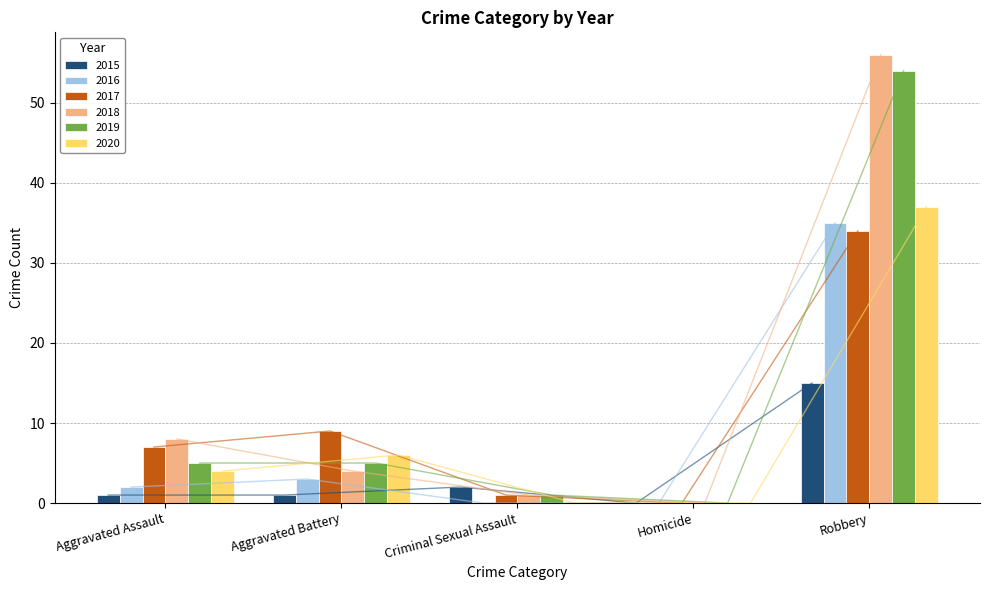

Does the chart contain any negative values?

No